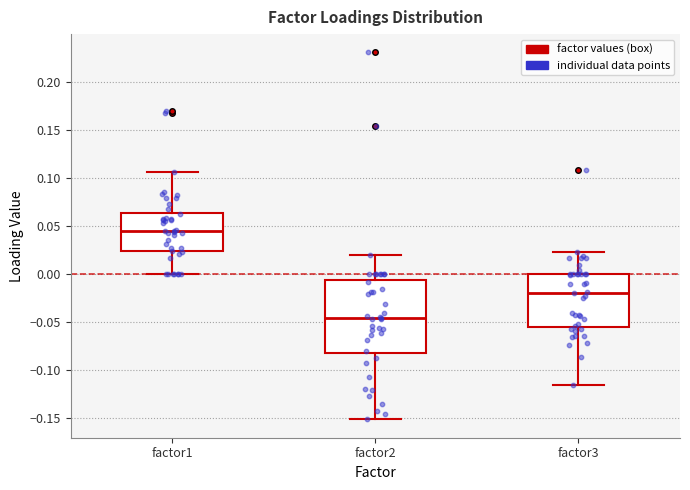

Which box's median line is the lowest?

factor2